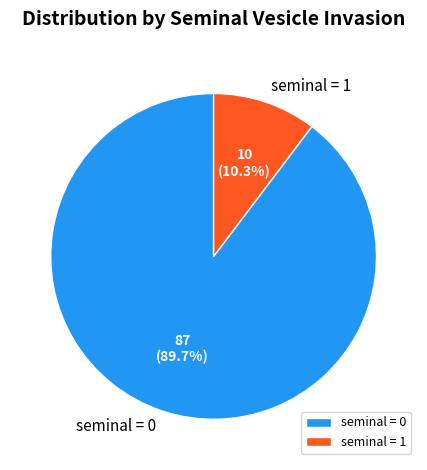

Approximately how many times larger is the value at seminal = 1 compared to seminal = 0?

0.1